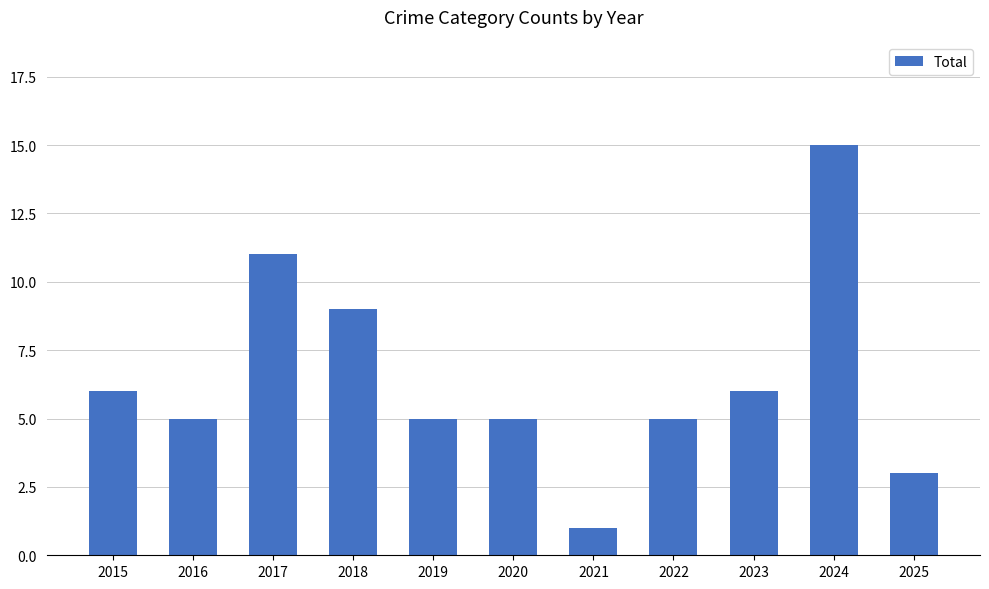

Are the bars grouped side by side (vs. stacked)?

No